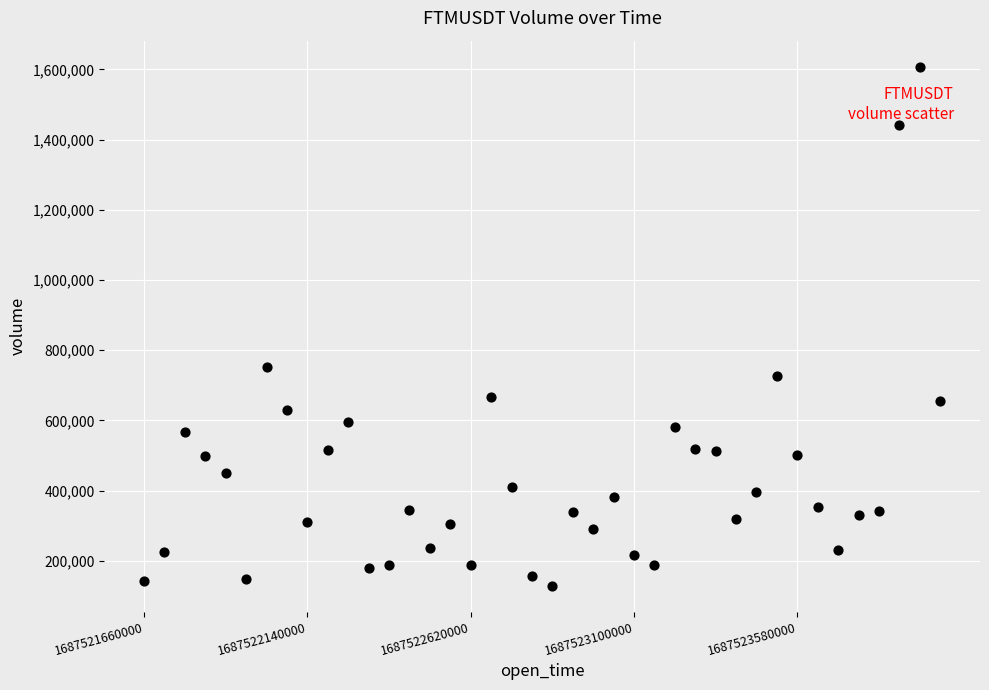

What is the range of Y values (max minus min)?

1478775